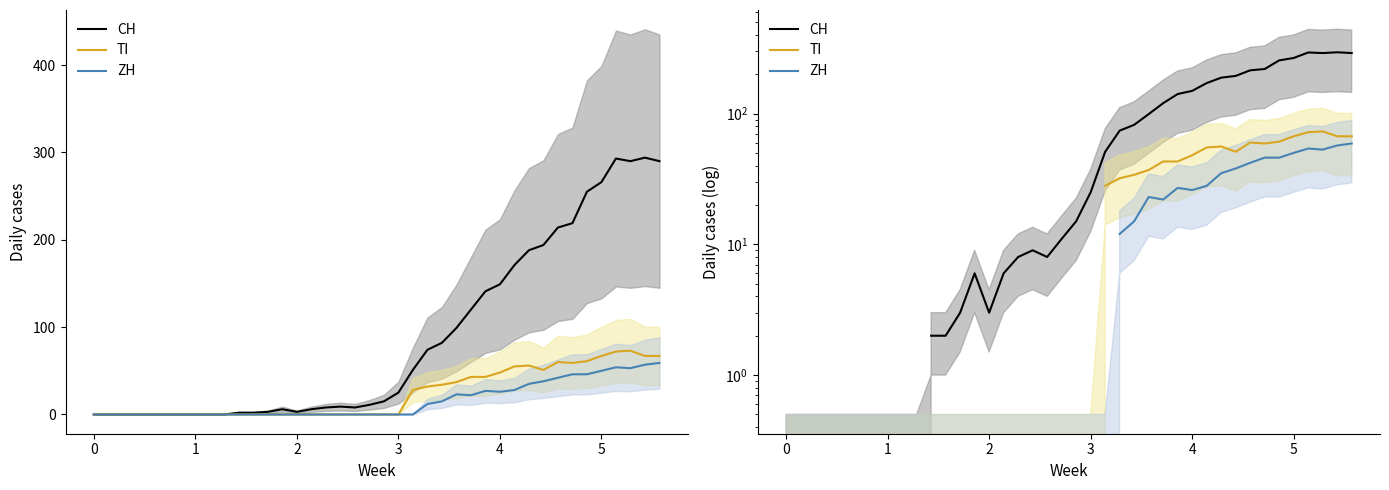

Between 11 and 29, which series saw the biggest shift?

CH